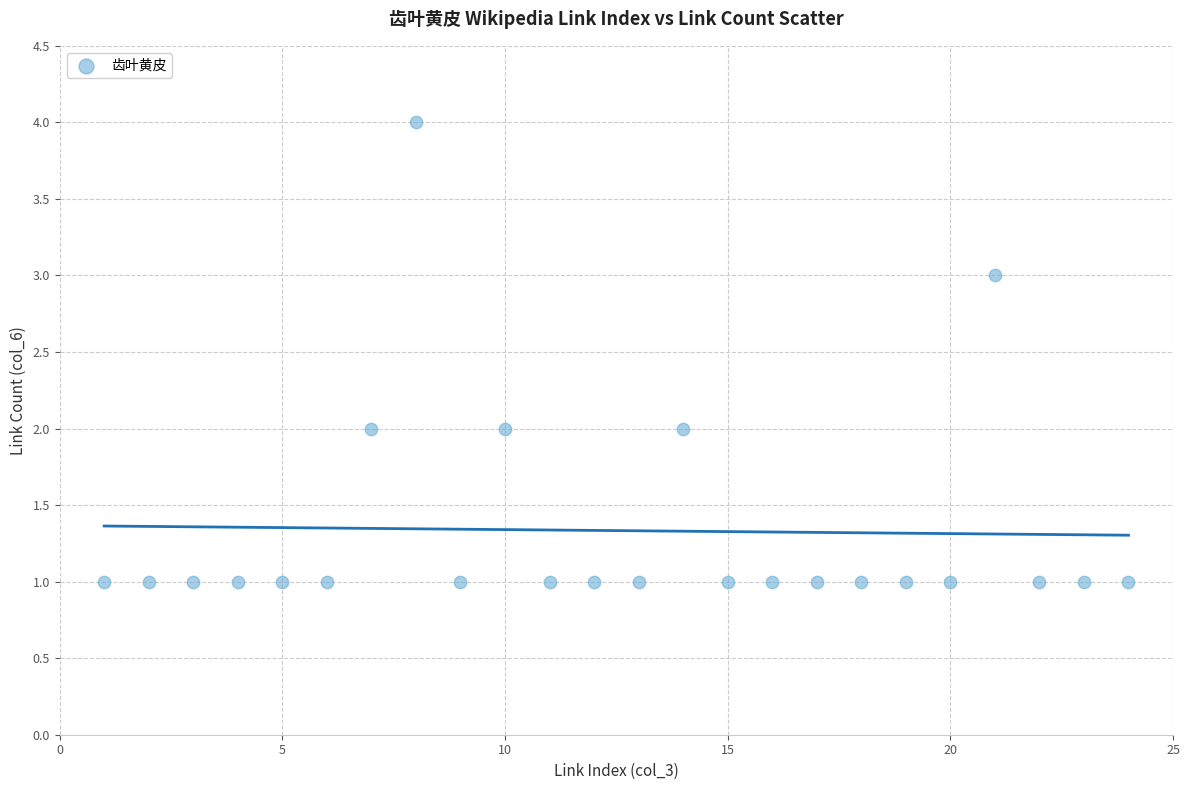

What is the range of X values (max minus min)?

23